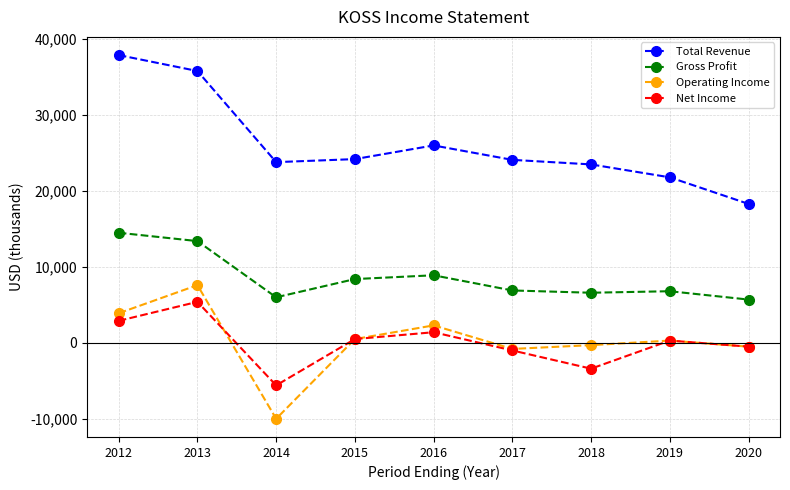

What are all the series names shown in the legend?

Total Revenue, Gross Profit, Operating Income, Net Income